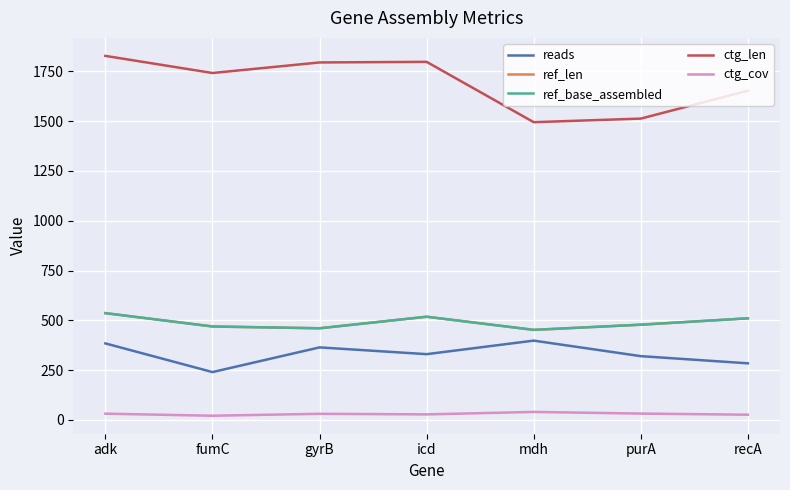

Between adk and fumC, which series saw the biggest shift?

reads